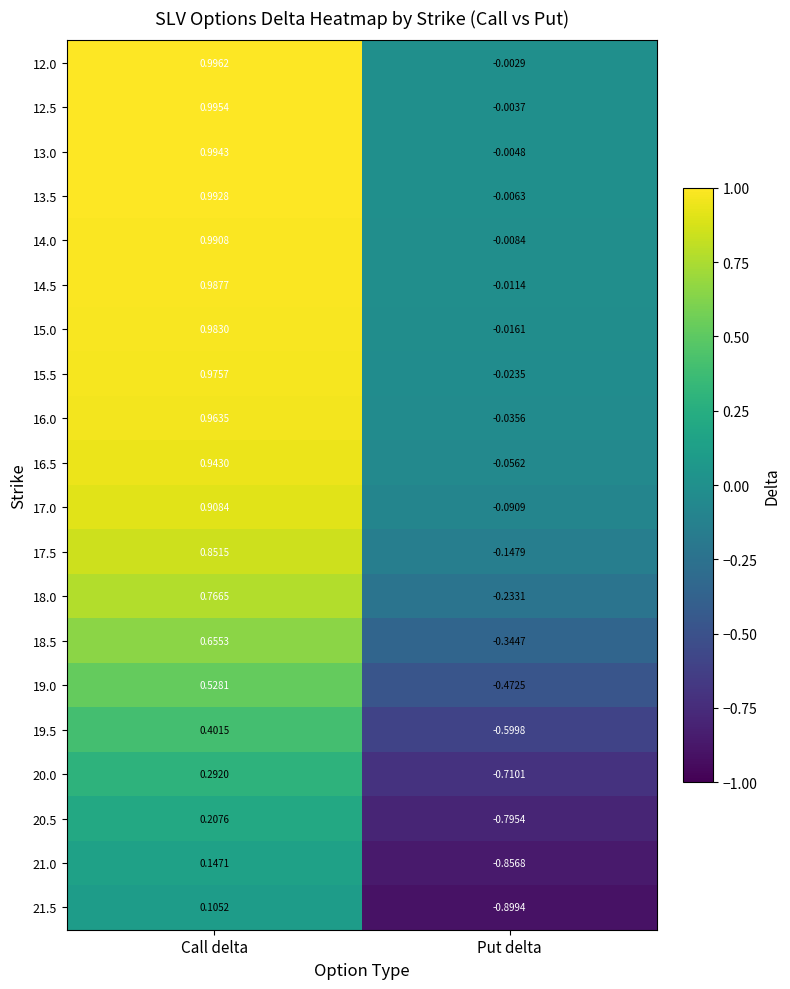

Count the number of categories in the chart.

2